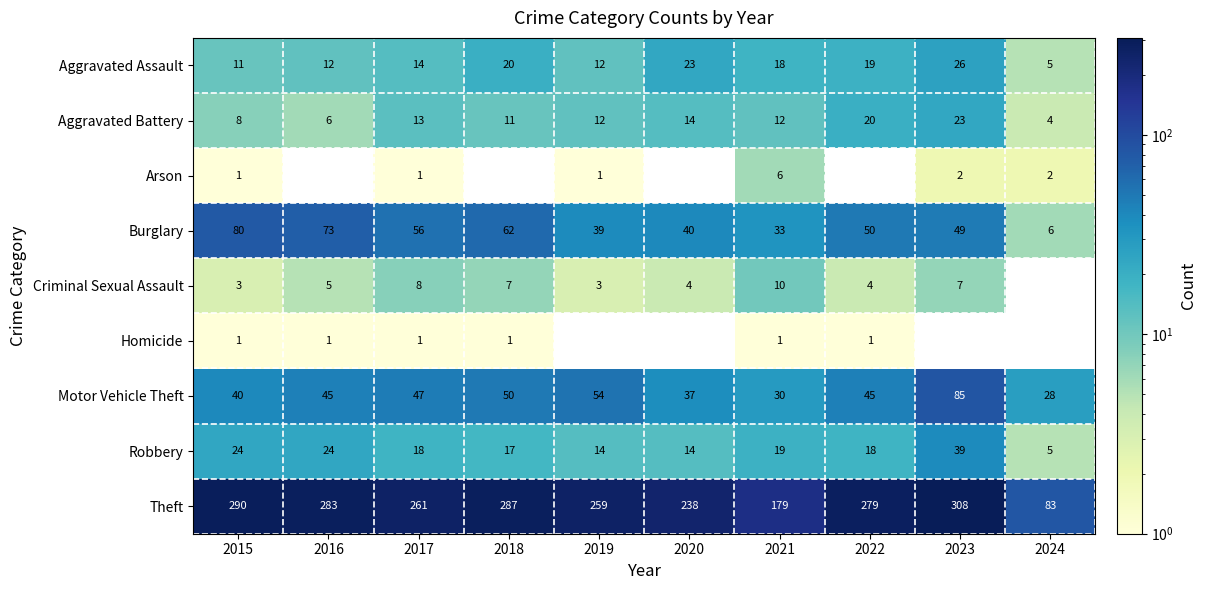

What is the spread (max minus min) of values at 2021?

178